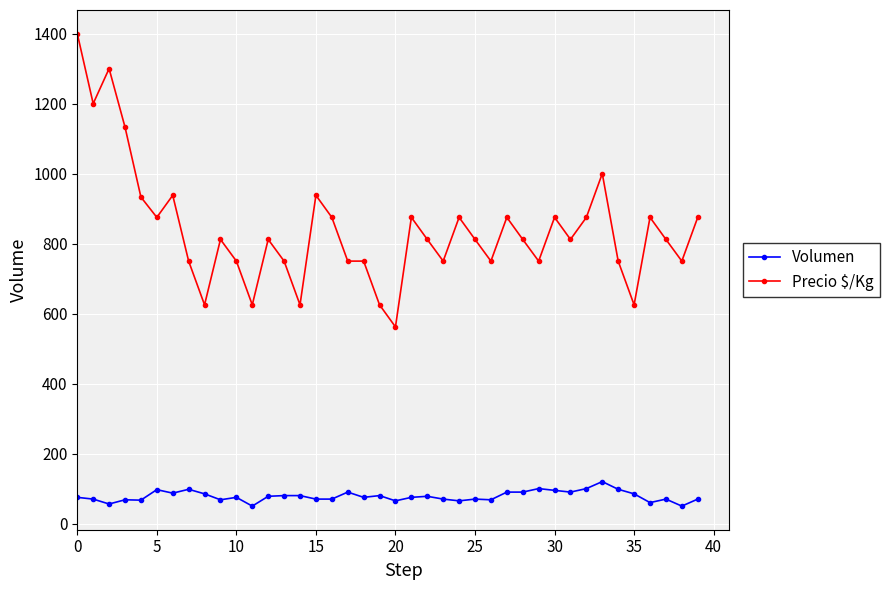

Which series has the widest spread of values?

Precio $/Kg